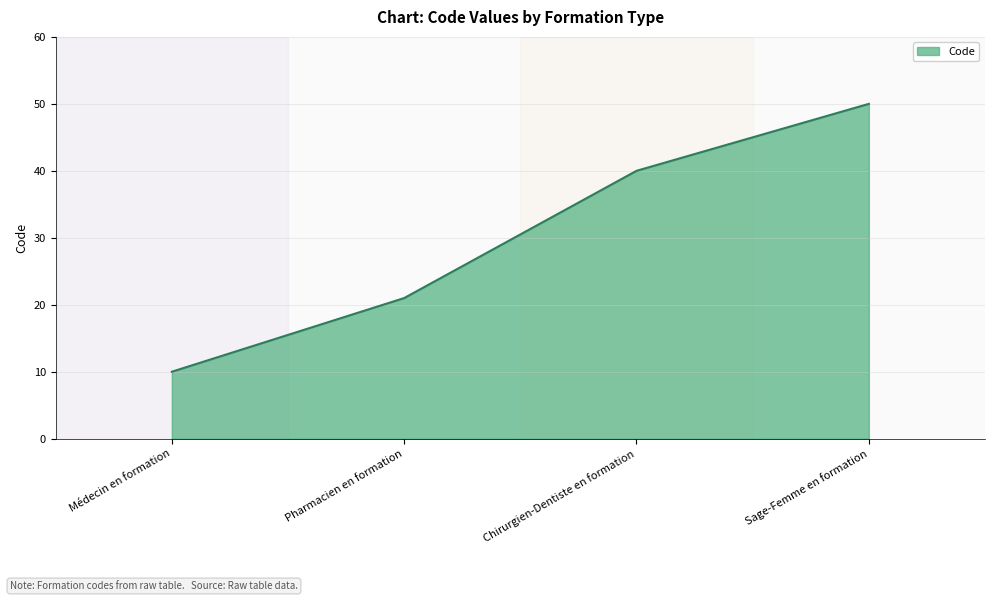

What is the ratio of the value at Médecin en formation to the value at Sage-Femme en formation?

0.2